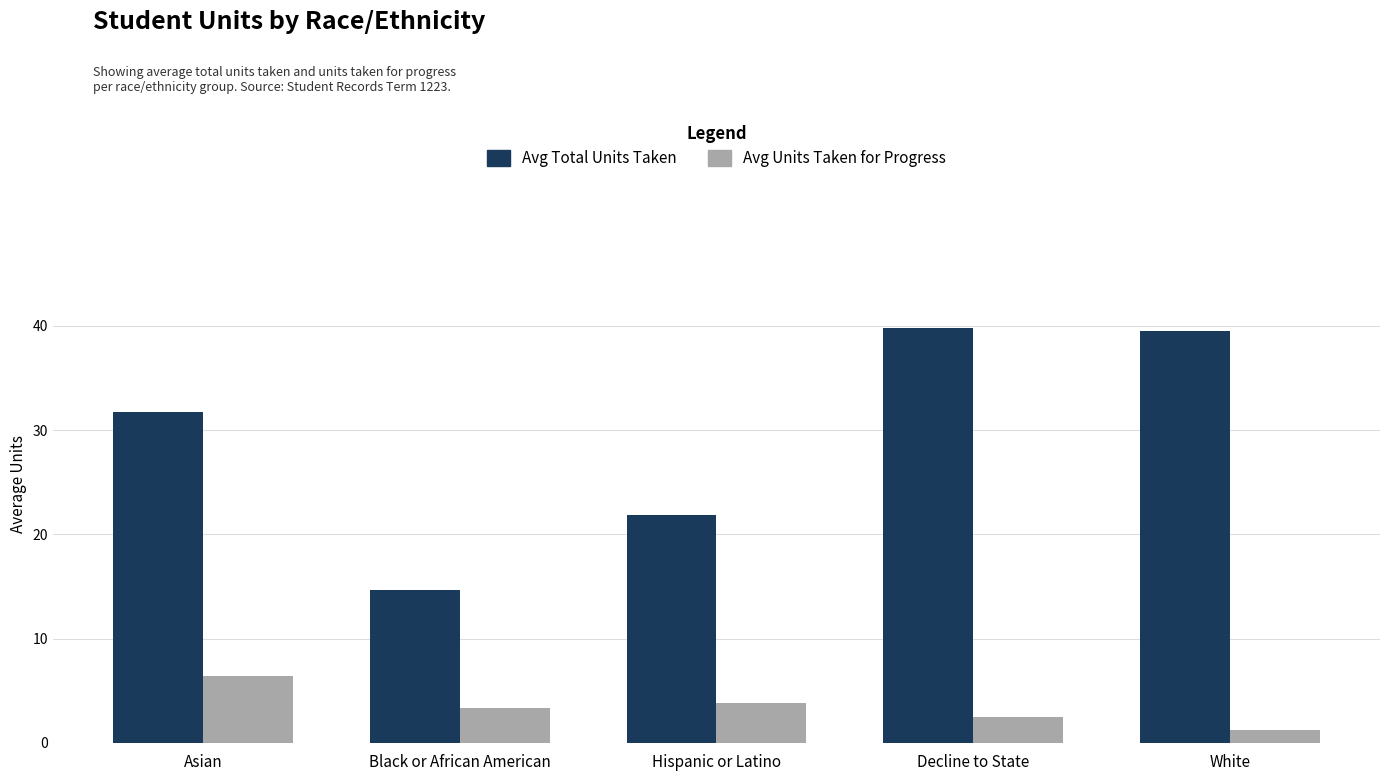

What is the maximum value shown in the chart?

39.8